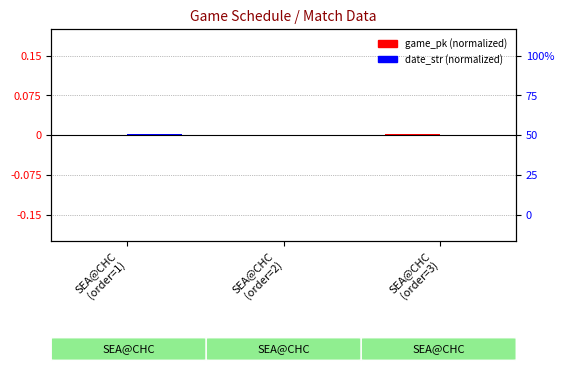

Which series changed the most between SEA@CHC
(order=2) and SEA@CHC
(order=3)?

game_pk (normalized)